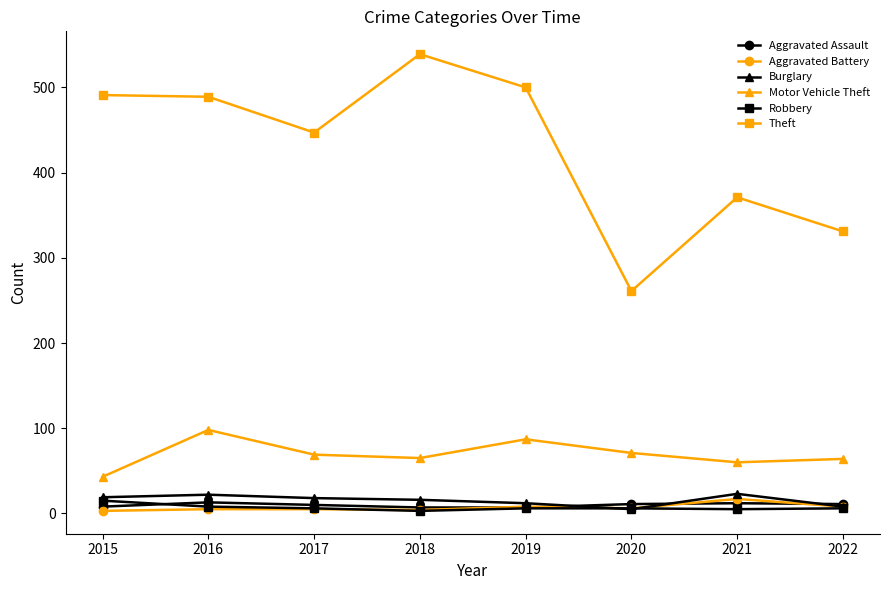

How many categories are shown in the chart?

8